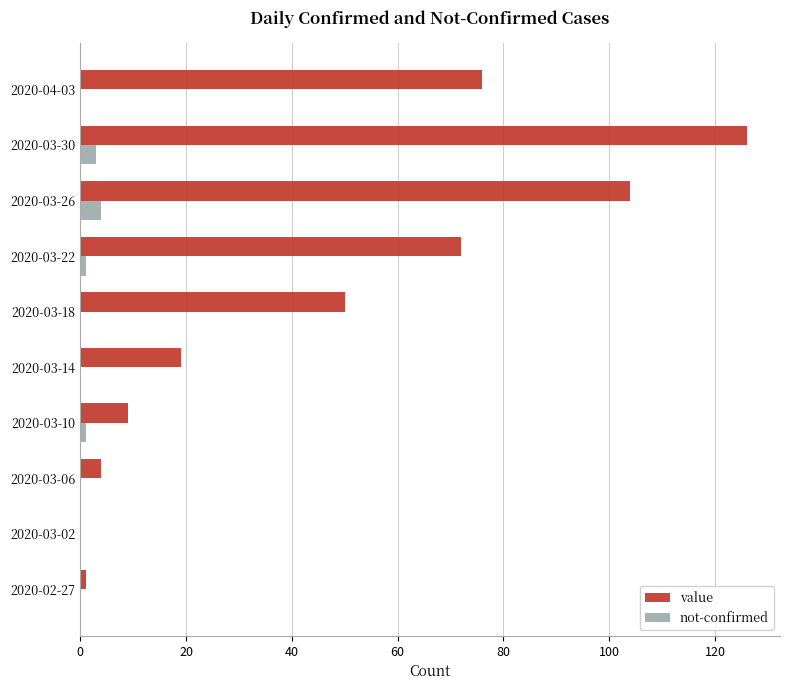

Which series changed the most between 2020-03-10 and 2020-04-03?

value